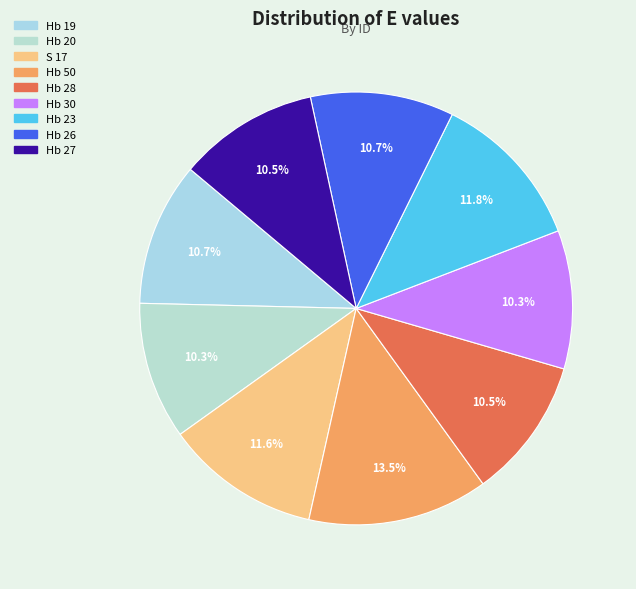

Count the number of slices in the pie.

9